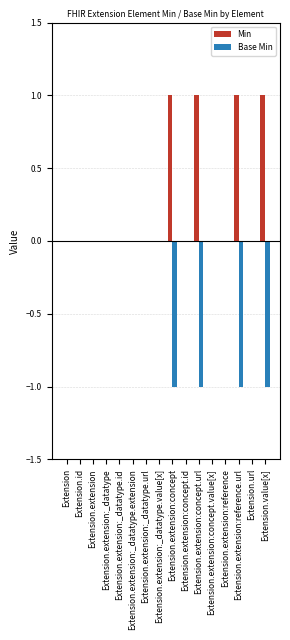

What is the sum of all Base Min values?

-4